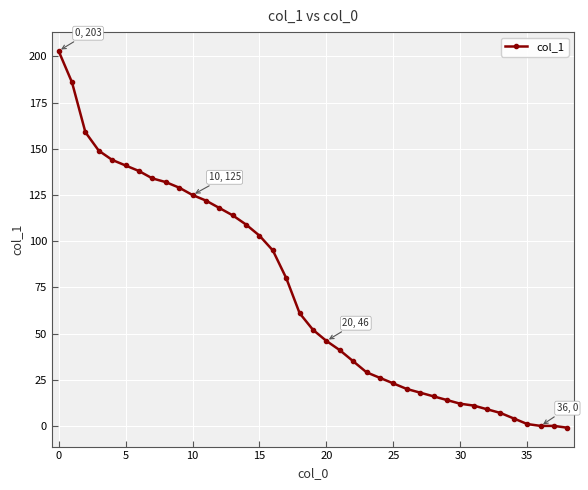

Reading left to right, transcribe all the data shown in this chart.

203	186	159	149	144	141	138	134	132	129	125	122	118	114	109	103	95	80	61	52	46	41	35	29	26	23	20	18	16	14	12	11	9	7	4	1	0	0	-1